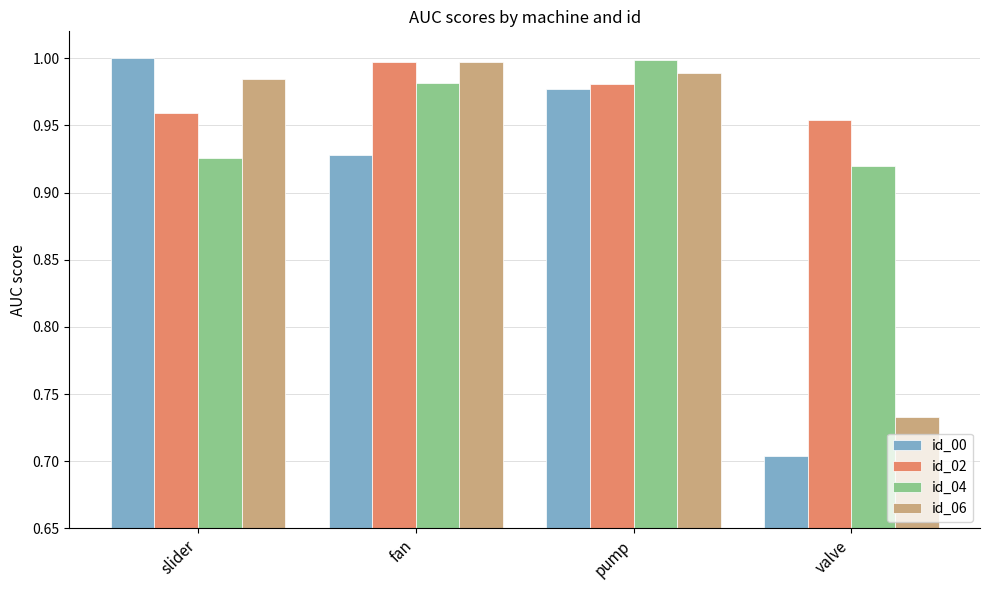

Rank the categories by id_06 value from highest to lowest.

fan, pump, slider, valve